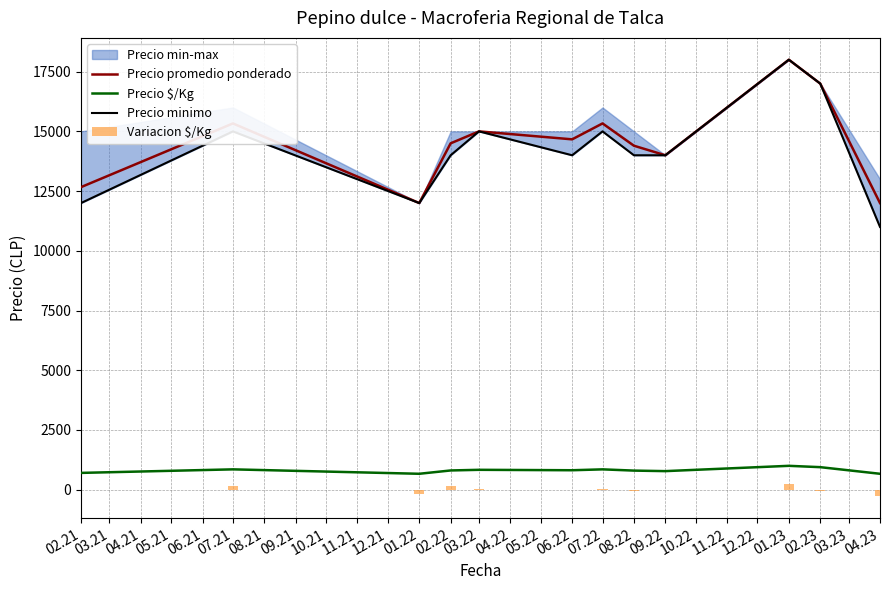

True or false: Precio $/Kg and Precio promedio ponderado cross at least once.

False